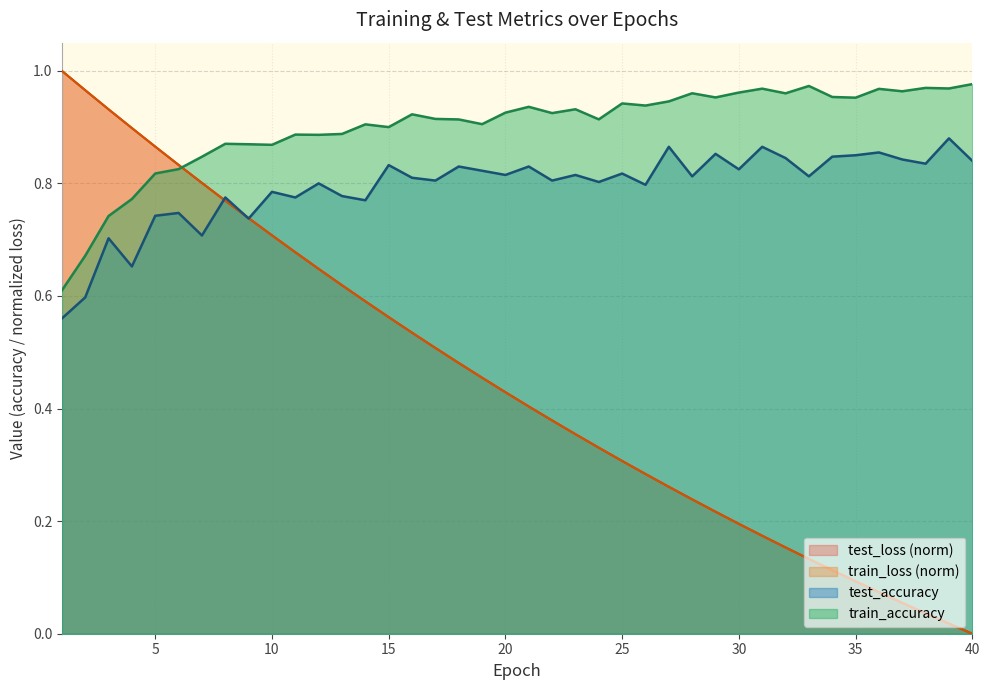

At which category does test_accuracy reach its first local peak?

3